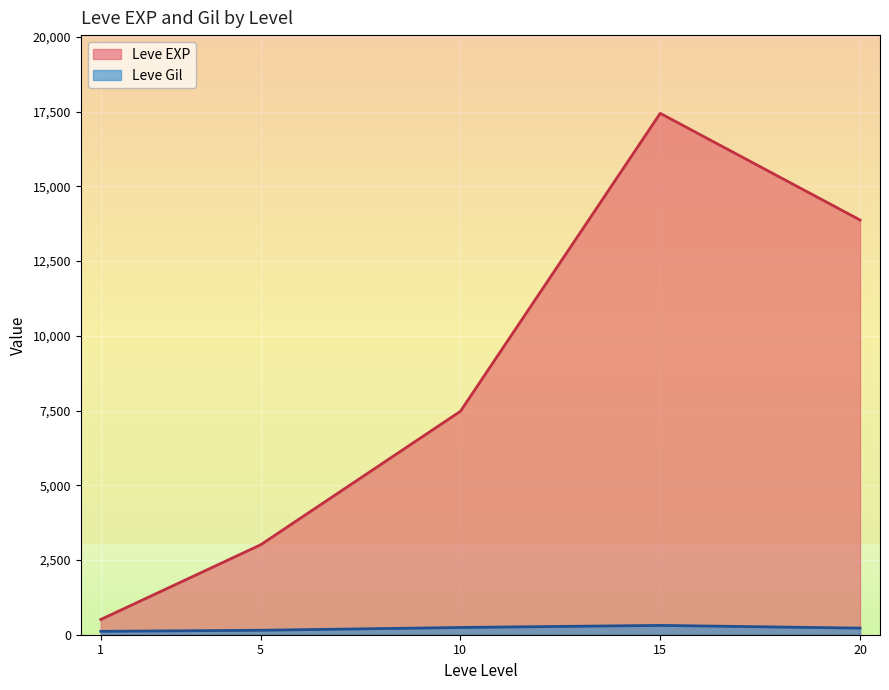

The Leve Gil series shows 199 at 1. True or false?

False